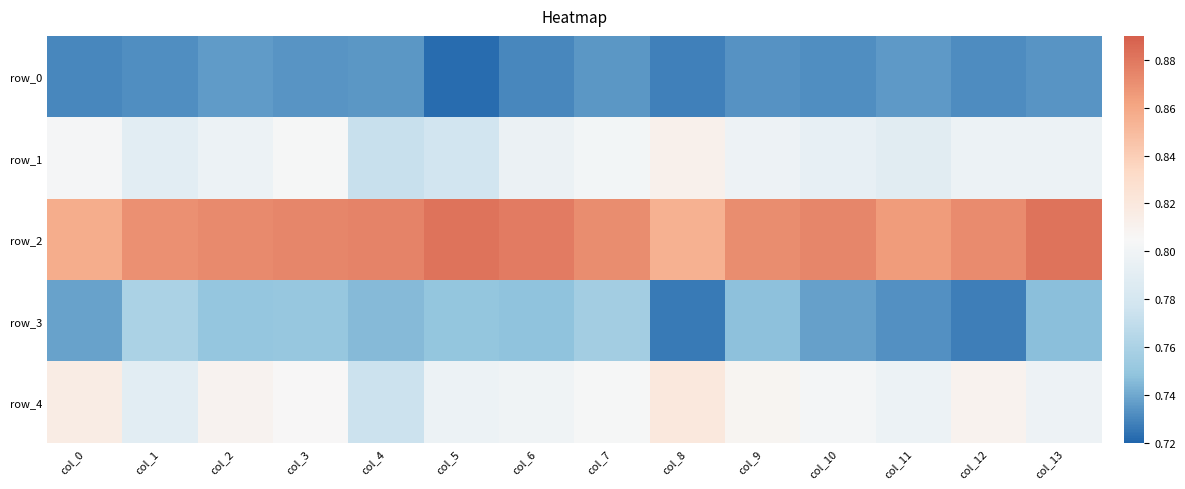

What is the maximum value shown in the chart?

0.9